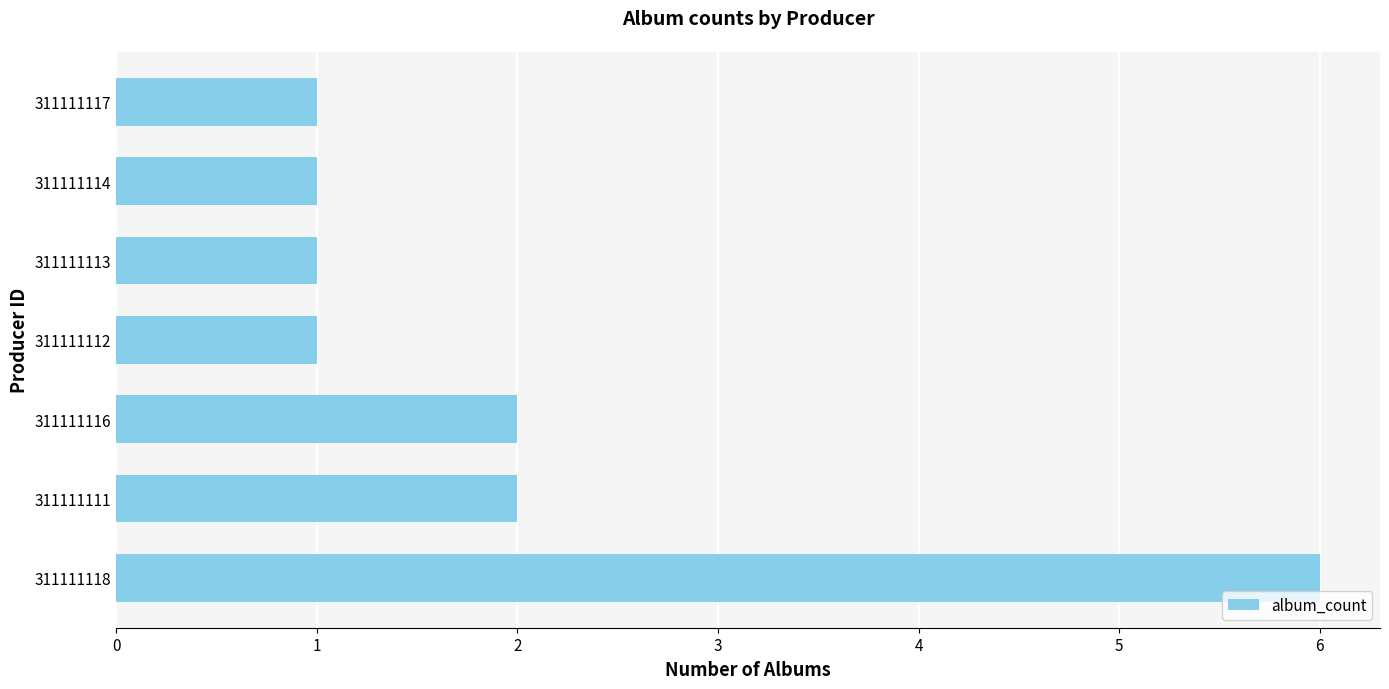

True or false: the data shows 1 at 311111118.

False